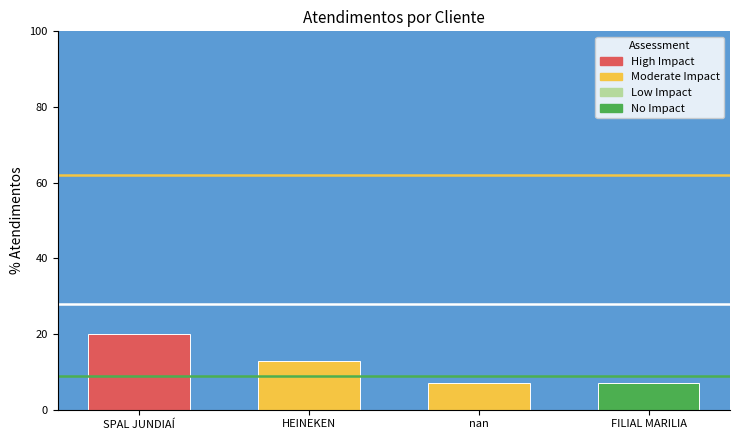

Read the value at nan, to the nearest 10.

10